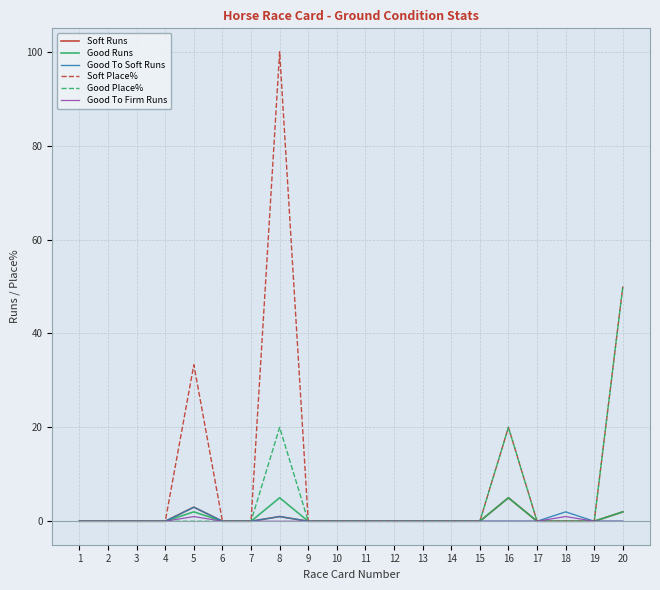

Is it true that Good Place% equals 0.0 at 7?

True